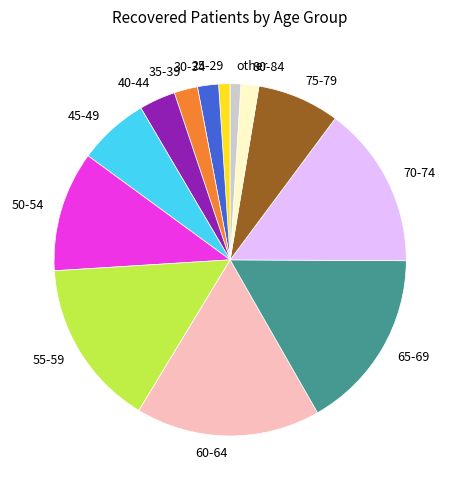

Between 75-79 and 45-49, which is larger?

75-79